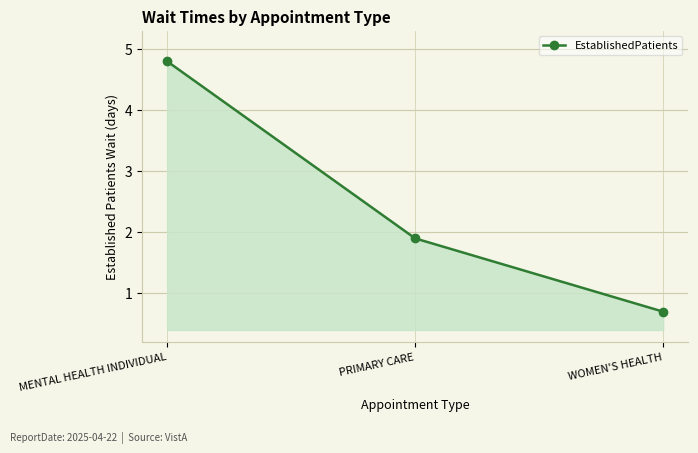

What is the minimum value shown in the chart?

0.7